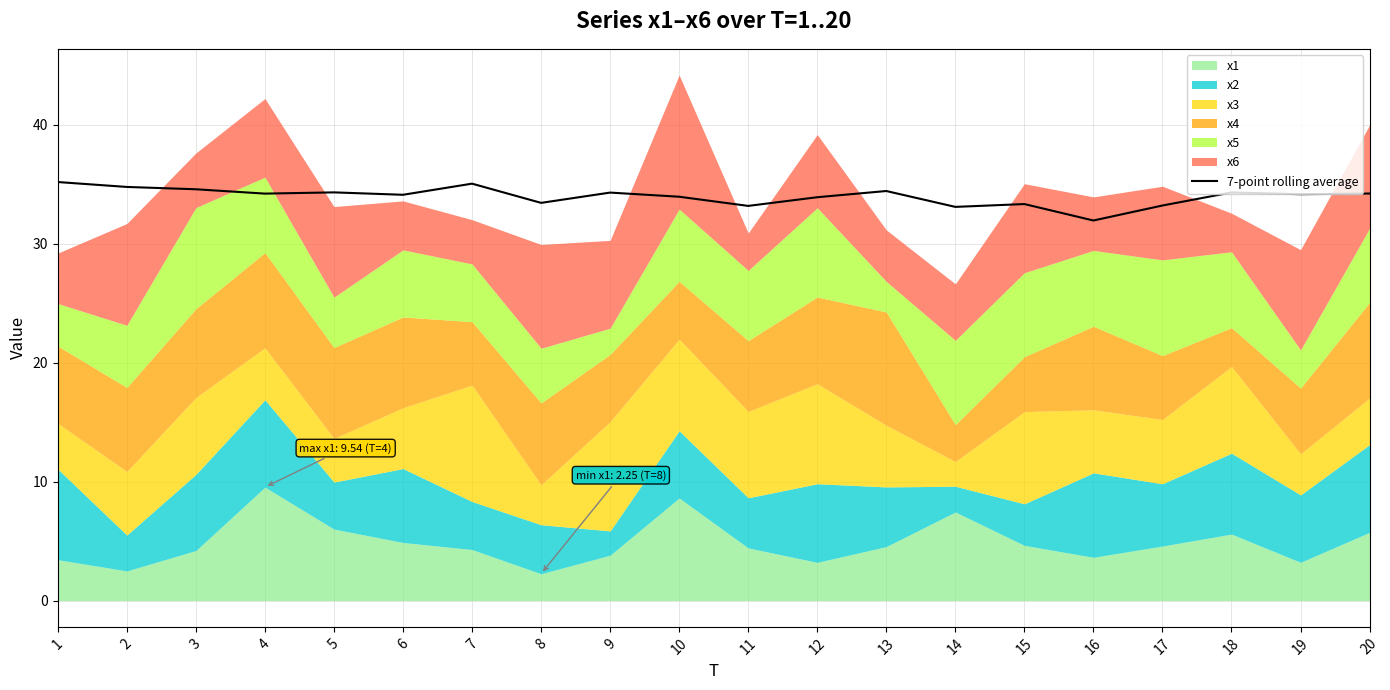

What is the smallest value displayed?

31.9